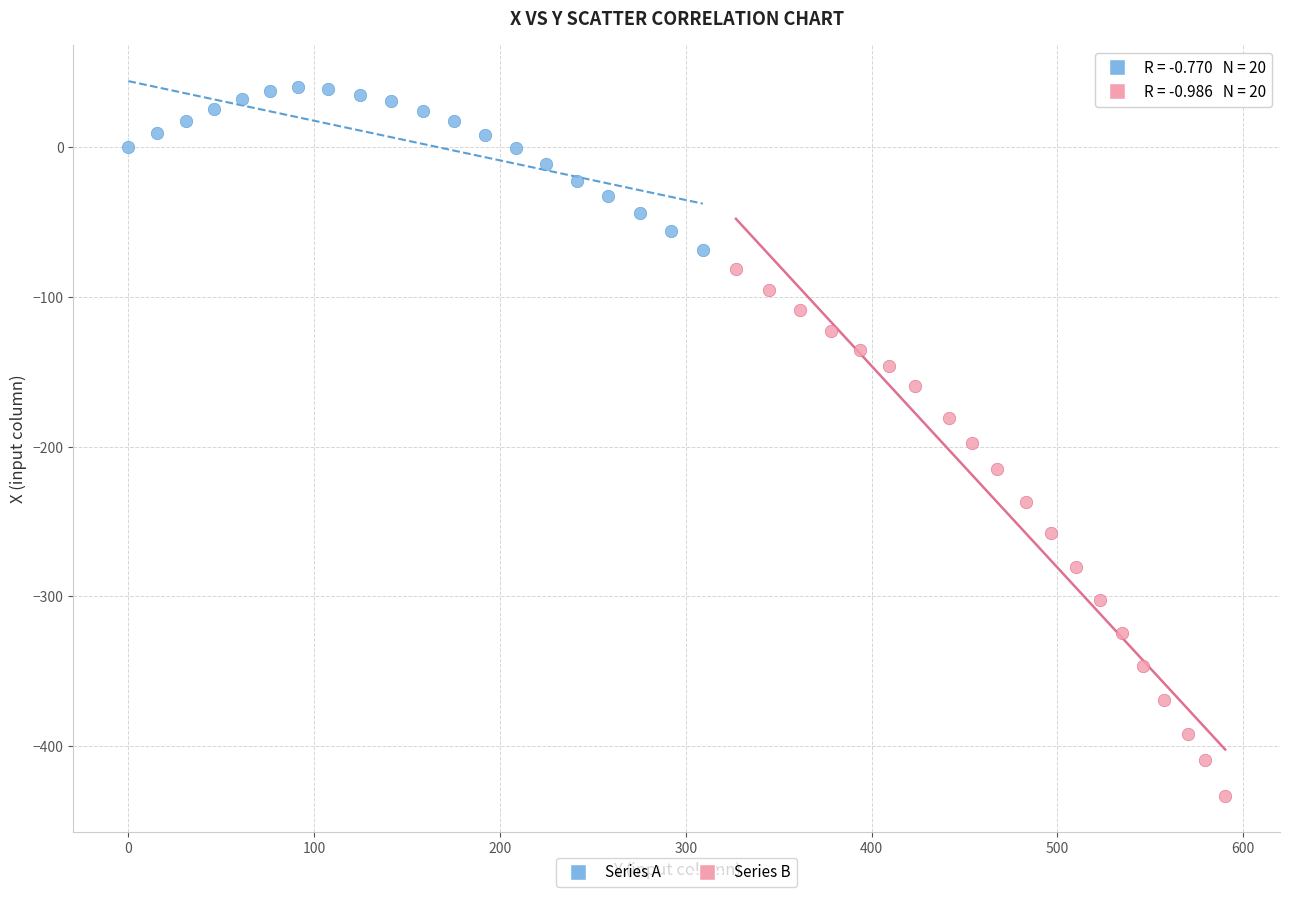

Which series has the widest spread of Y values?

Series B